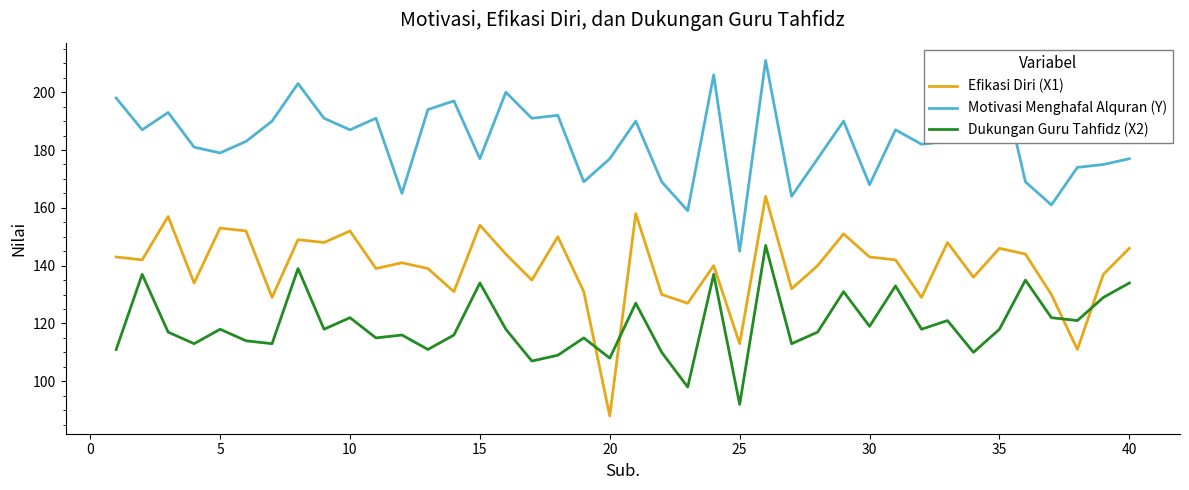

Which series has the largest total across all categories?

Motivasi Menghafal Alquran (Y)